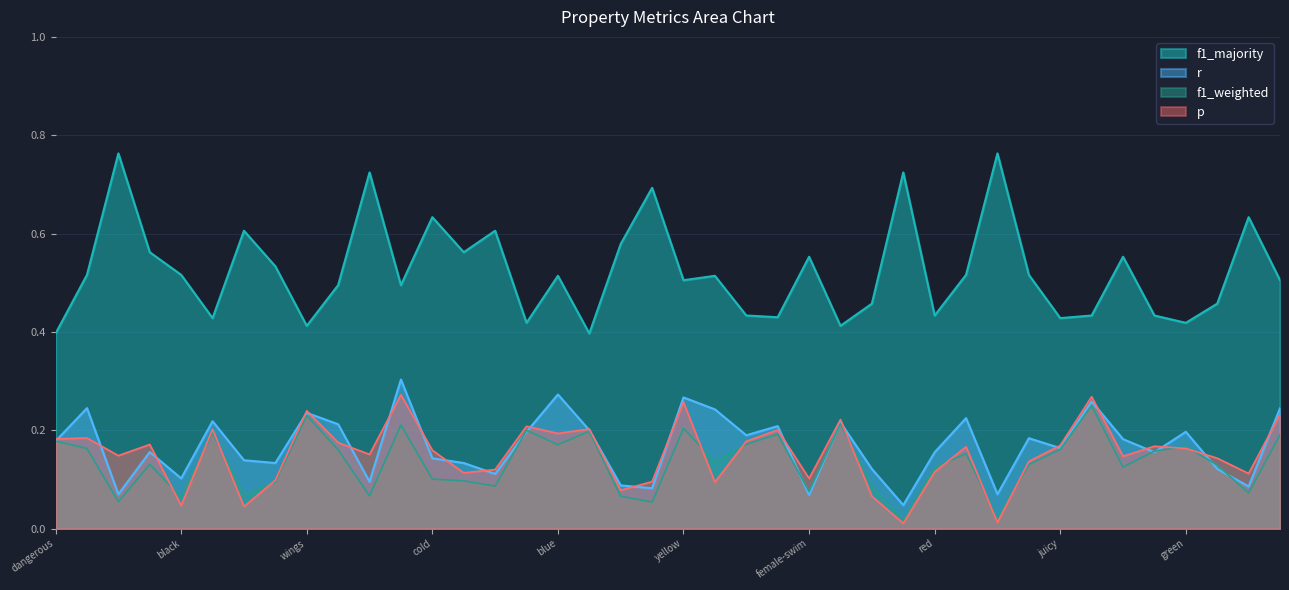

Which has a higher value, roll or sweet?

sweet